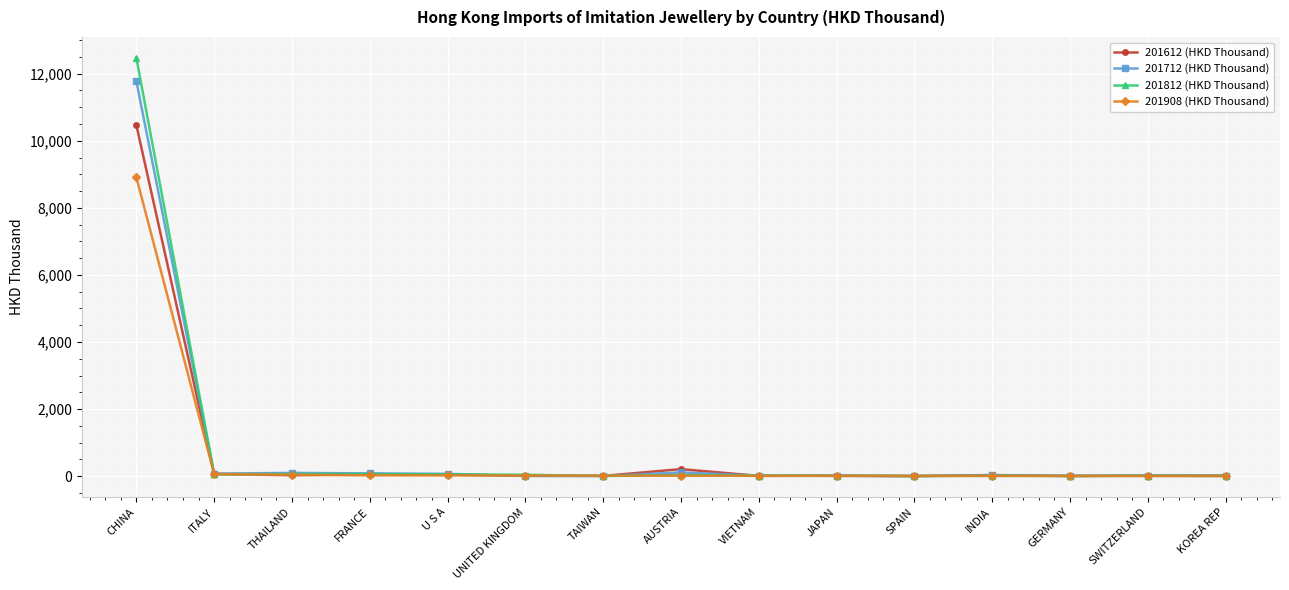

What is the total value across all series at SWITZERLAND?

48.2